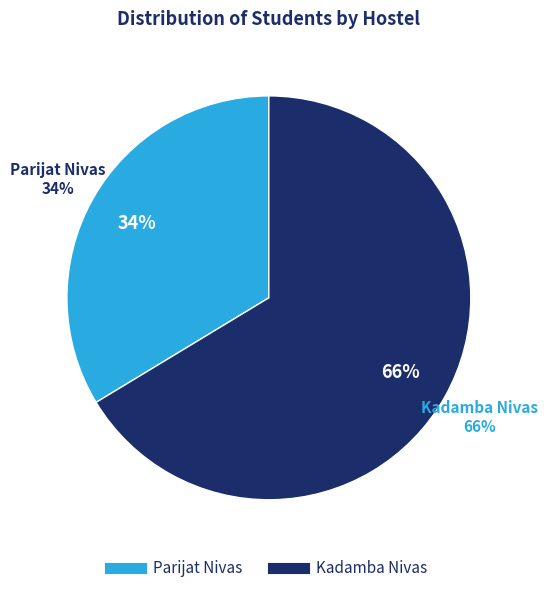

Is there a majority slice in this chart?

Yes